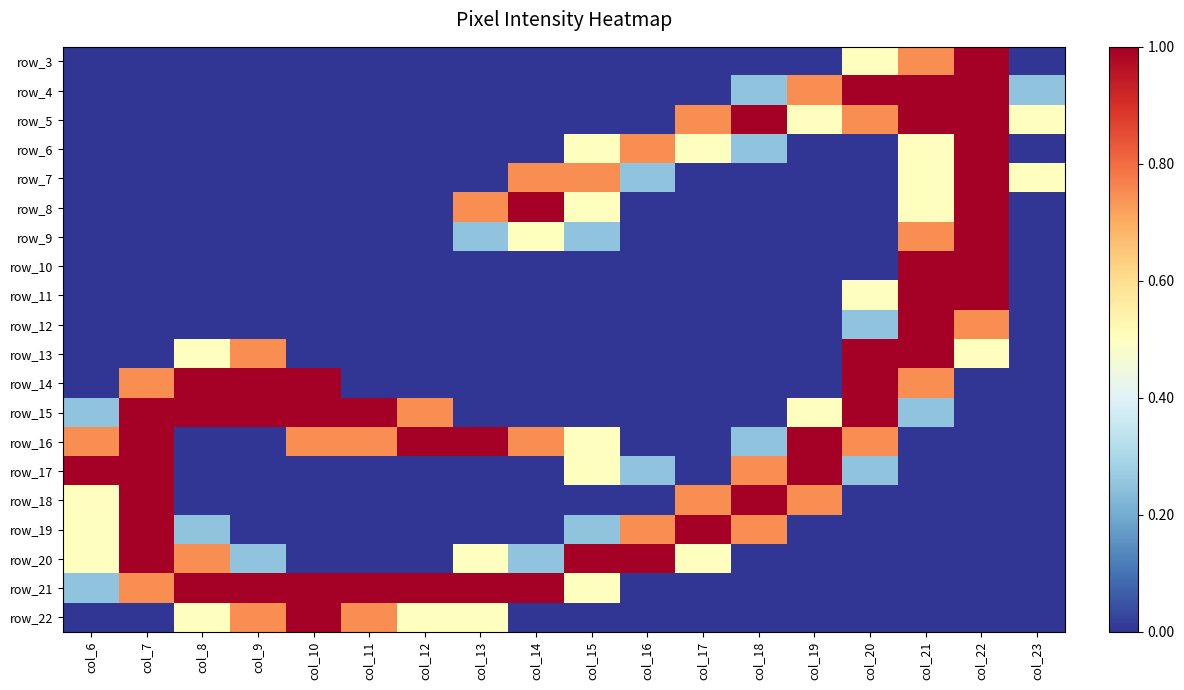

At which category does the chart reach its peak across all series?

col_22